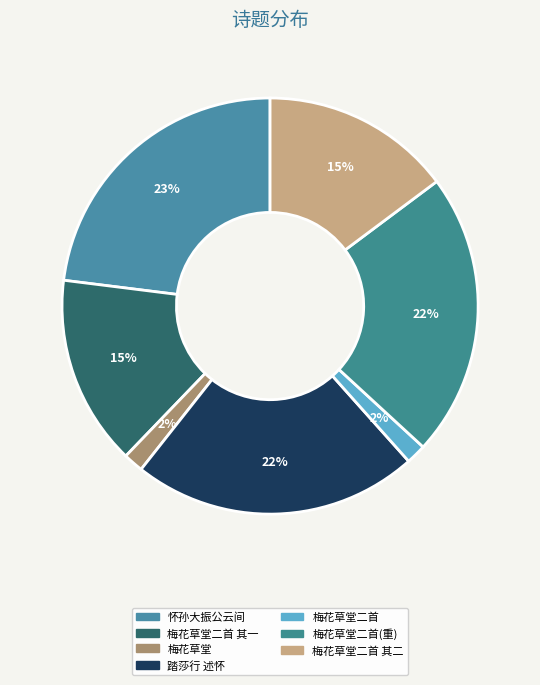

To the nearest percent, what is the average slice percentage?

14%